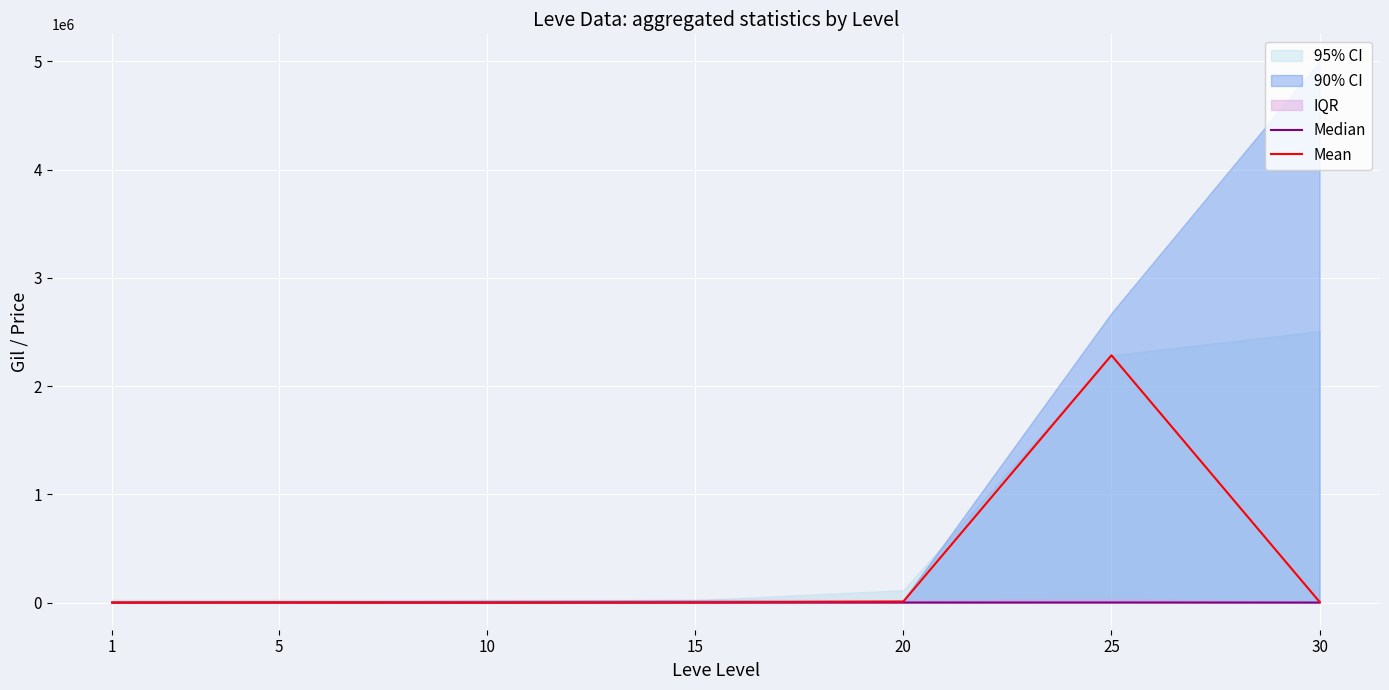

What is the total value across all series at 25?

2286690.4